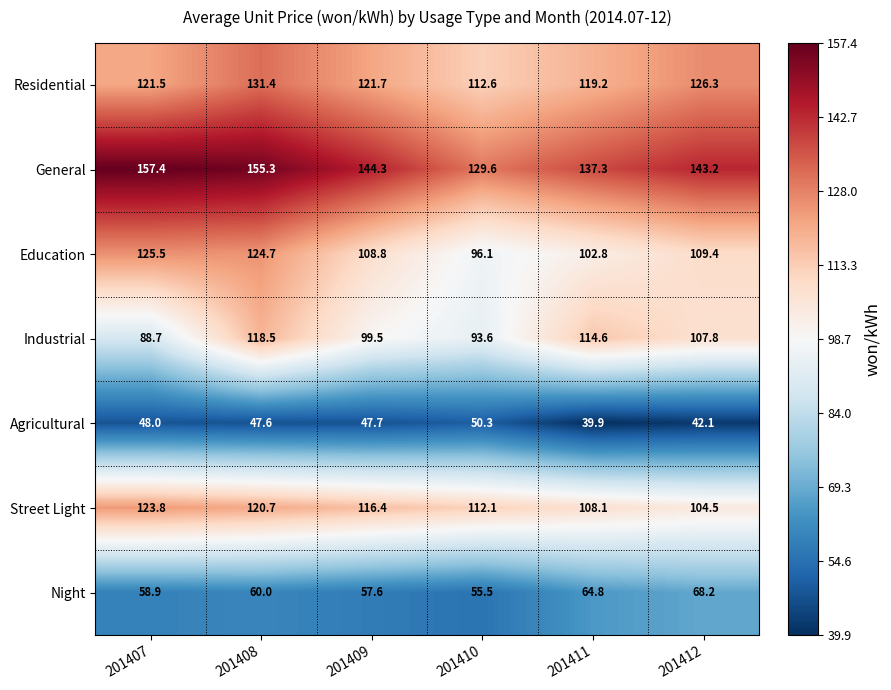

What is the average value of the Night series?

60.8